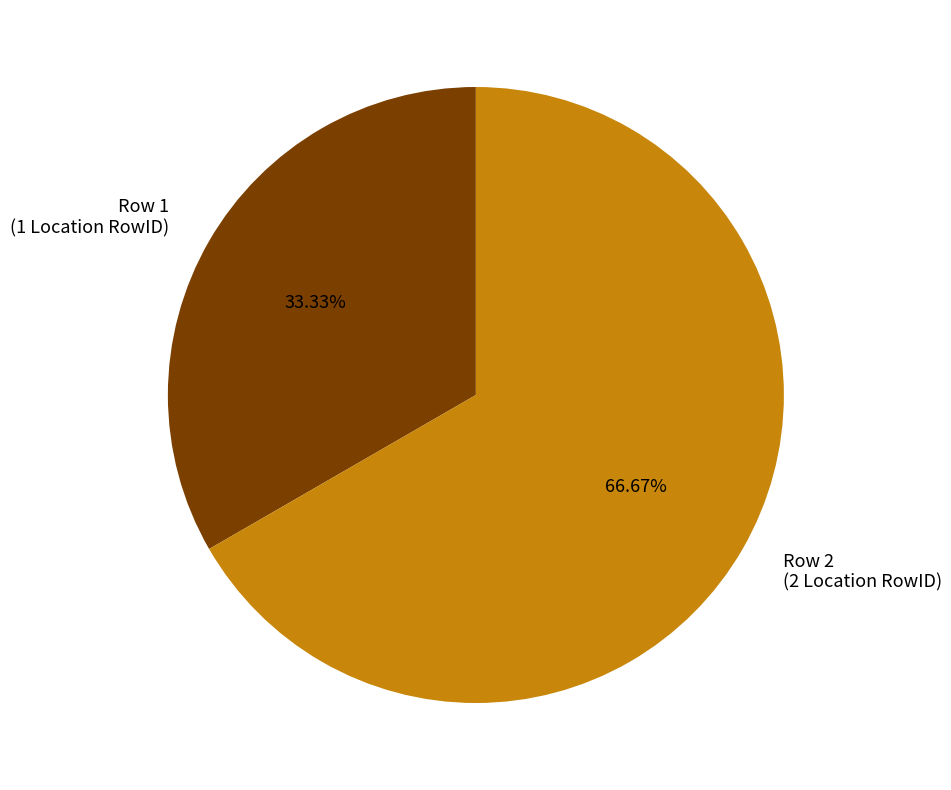

Which has a higher value, Row 1 or Row 2?

Row 2